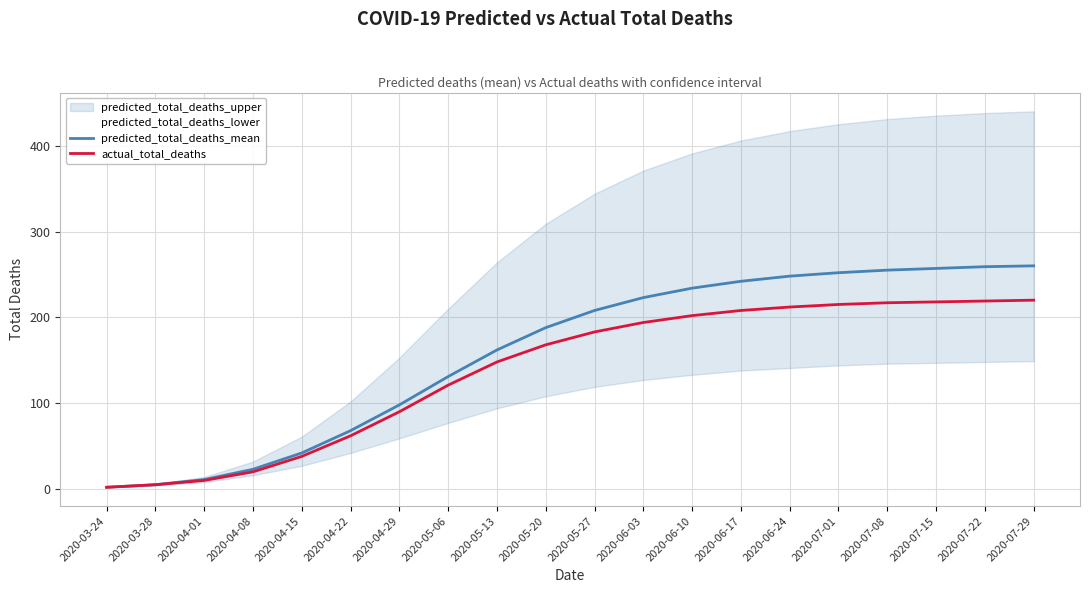

True or false: predicted_total_deaths_mean has a value of 188 at 2020-05-20.

True